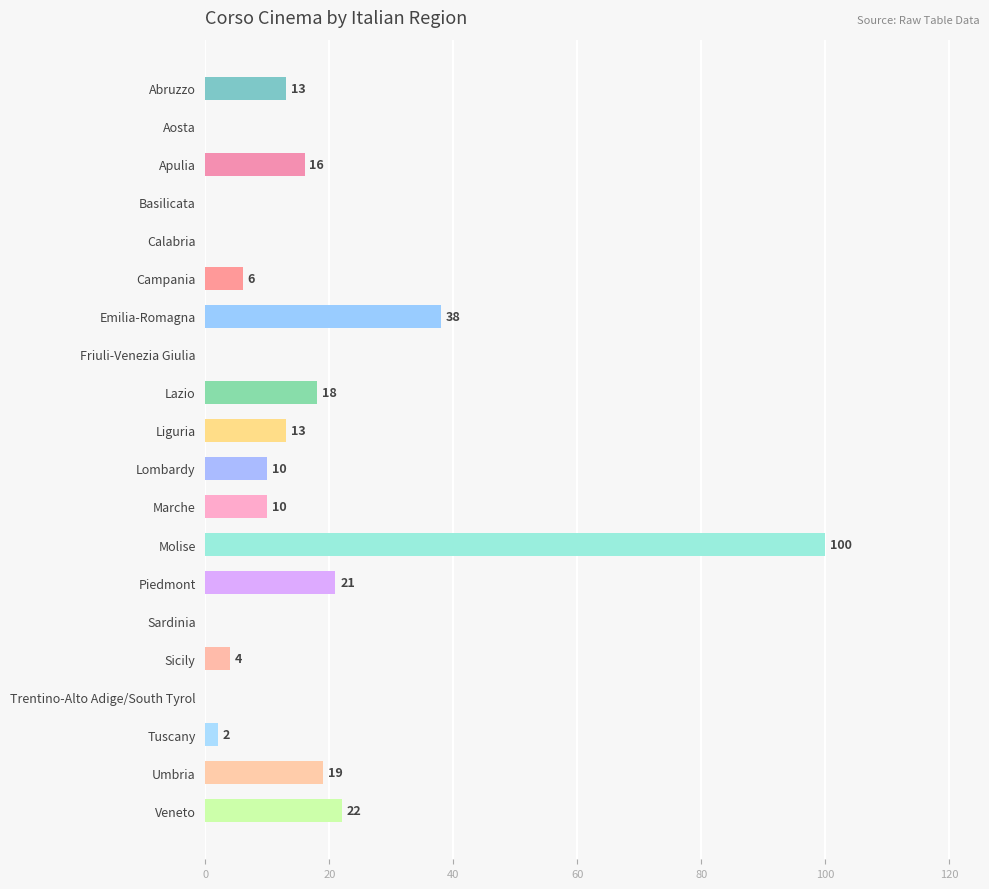

Reading bottom to top, transcribe all the data shown in this chart.

Veneto=22	Umbria=19	Tuscany=2	Trentino-Alto Adige/South Tyrol=0	Sicily=4	Sardinia=0	Piedmont=21	Molise=100	Marche=10	Lombardy=10	Liguria=13	Lazio=18	Friuli-Venezia Giulia=0	Emilia-Romagna=38	Campania=6	Calabria=0	Basilicata=0	Apulia=16	Aosta=0	Abruzzo=13